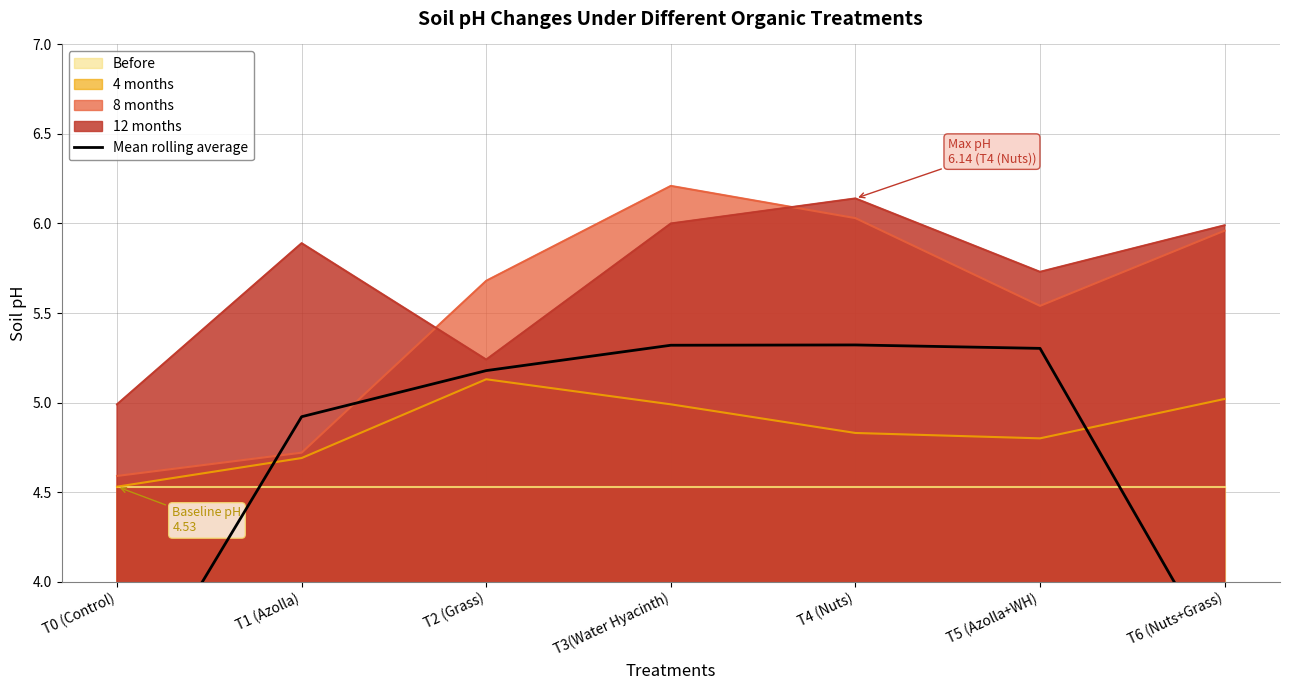

Rank the categories by value from lowest to highest.

T0 (Control), T6 (Nuts+Grass), T1 (Azolla), T2 (Grass), T5 (Azolla+WH), T3(Water Hyacinth), T4 (Nuts)